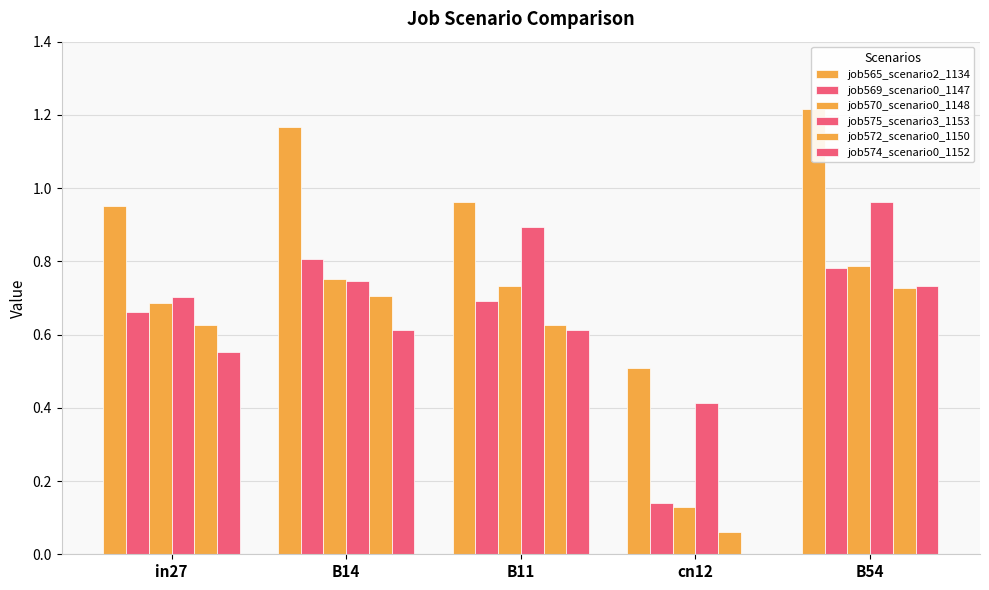

How many data points does each series have?

5